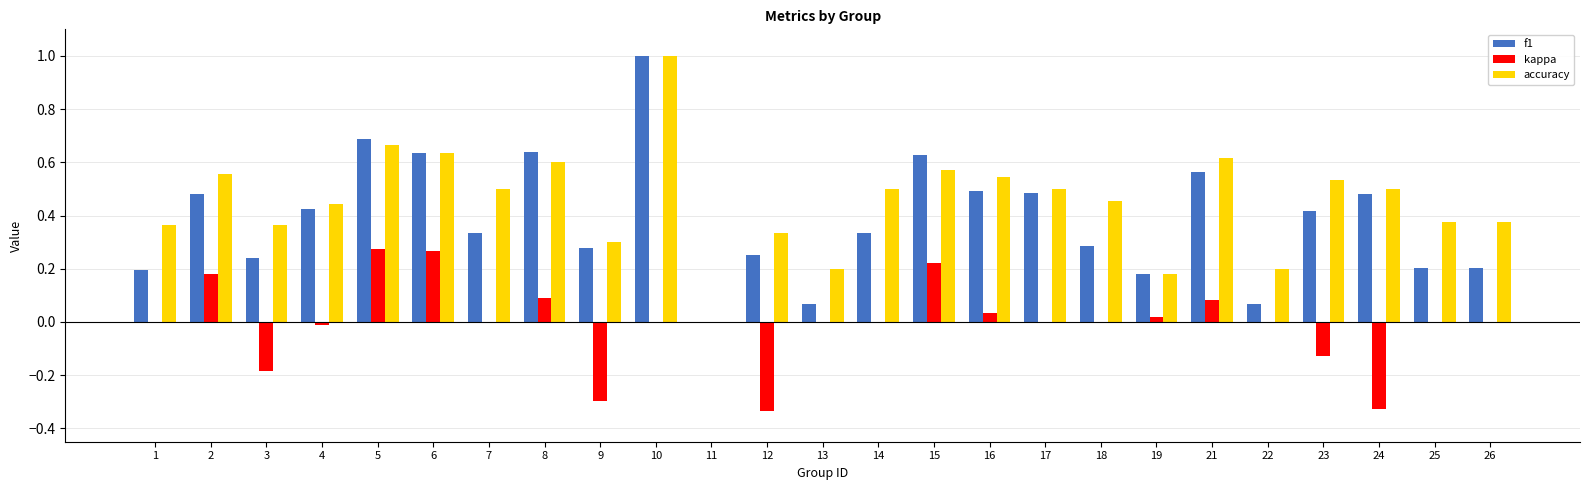

What is the sum of all f1 values?

9.6